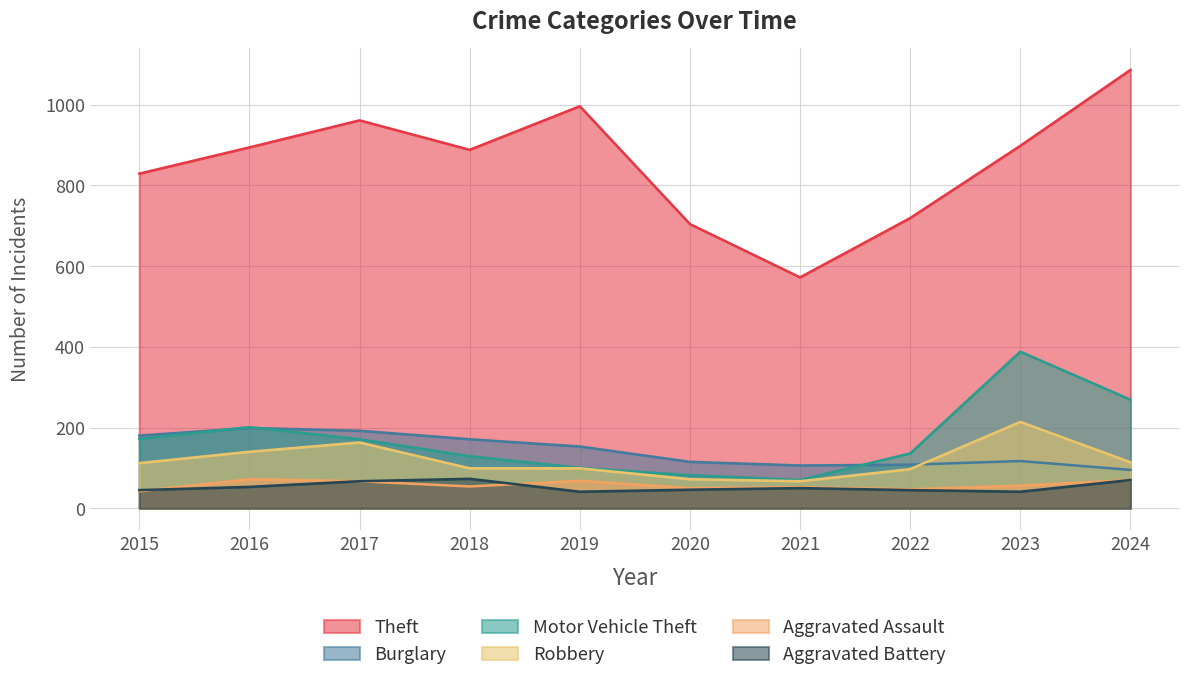

Rank the categories by Burglary value from highest to lowest.

2016, 2017, 2015, 2018, 2019, 2023, 2020, 2022, 2021, 2024